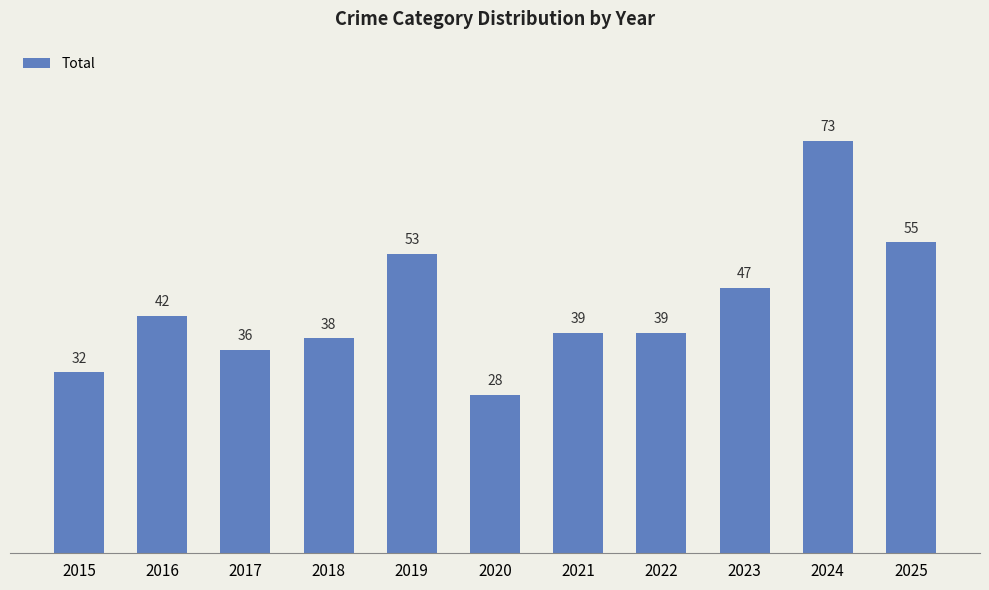

What value does the data have at 2020?

28